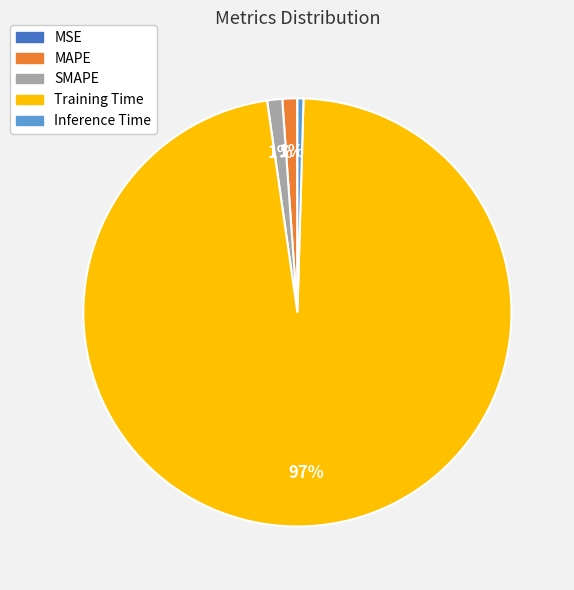

Which slice is the largest?

Training Time